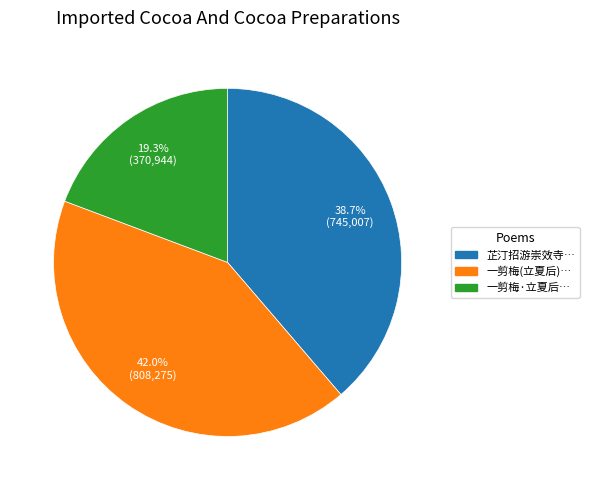

Does any single category account for the majority?

No